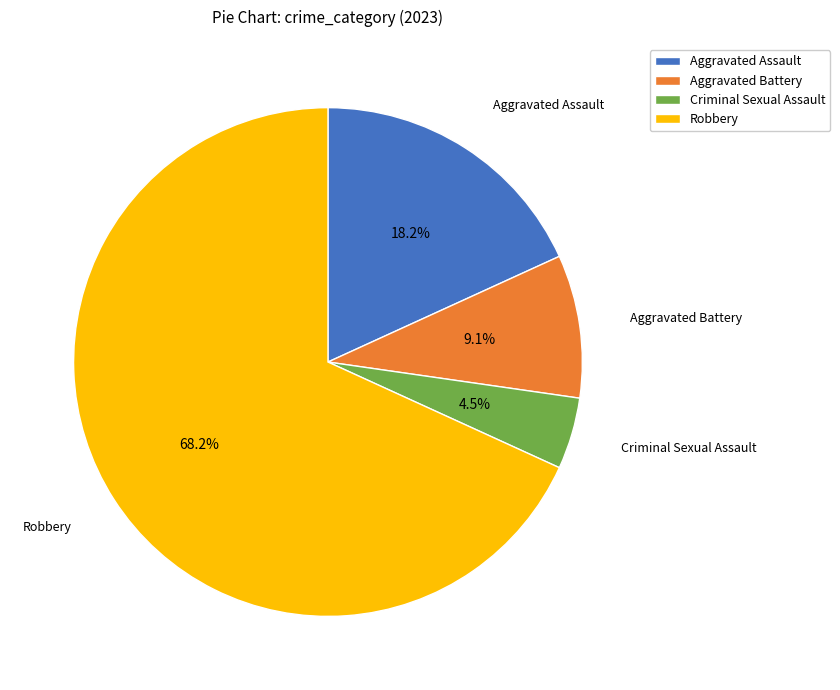

Which category has the biggest portion of the pie?

Robbery